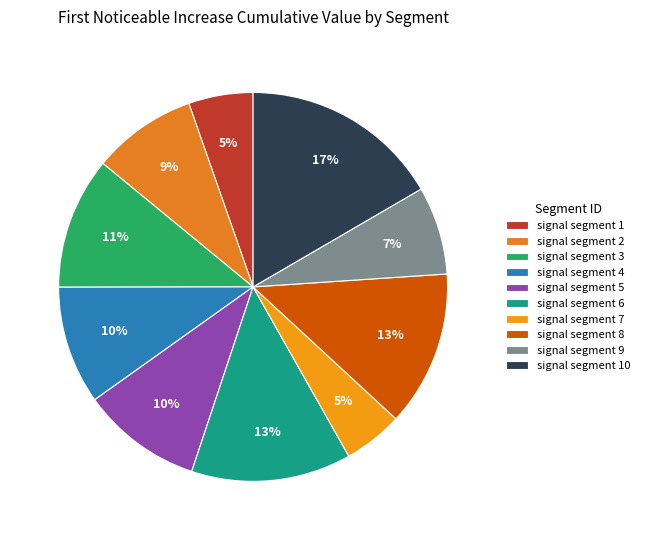

What percentage is the signal segment 1 slice, to the nearest percent?

5%